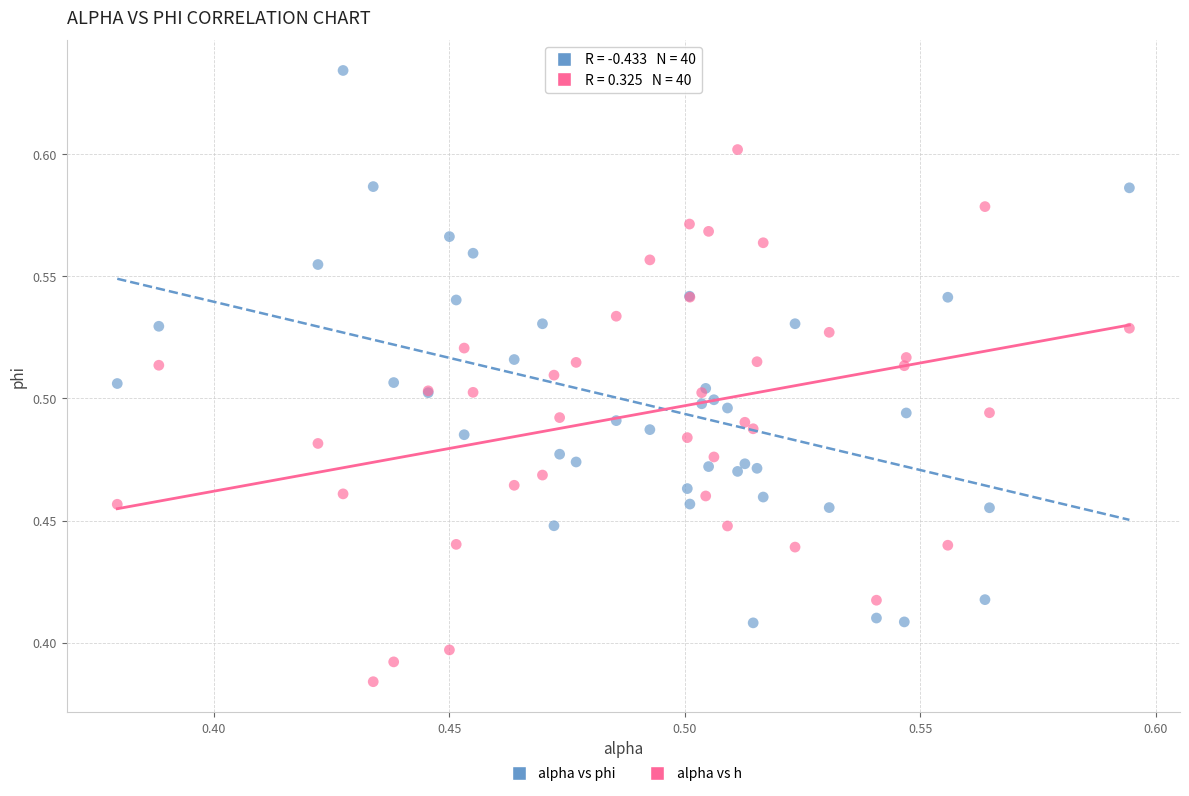

Which series reaches the minimum Y coordinate?

alpha vs h